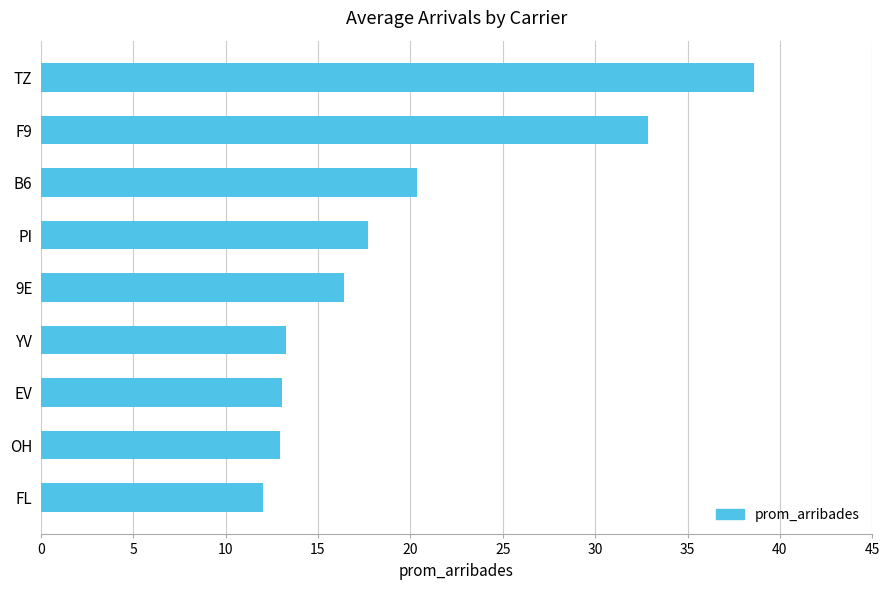

How many values are below 16?

4